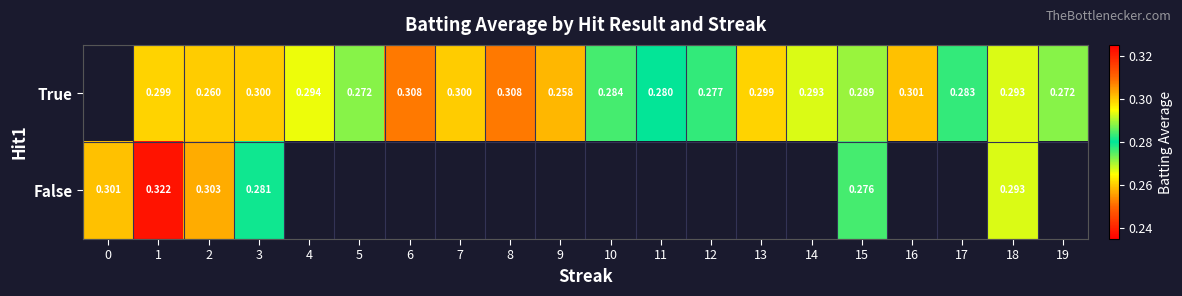

At which category is the sum across all series the highest?

1